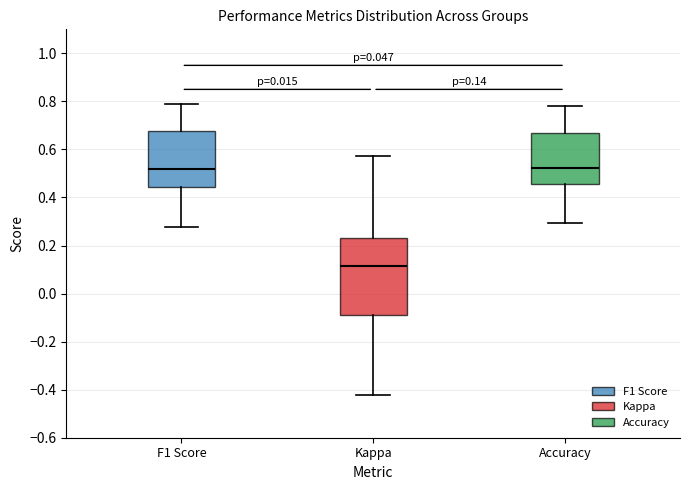

Which box's median line is the lowest?

Kappa